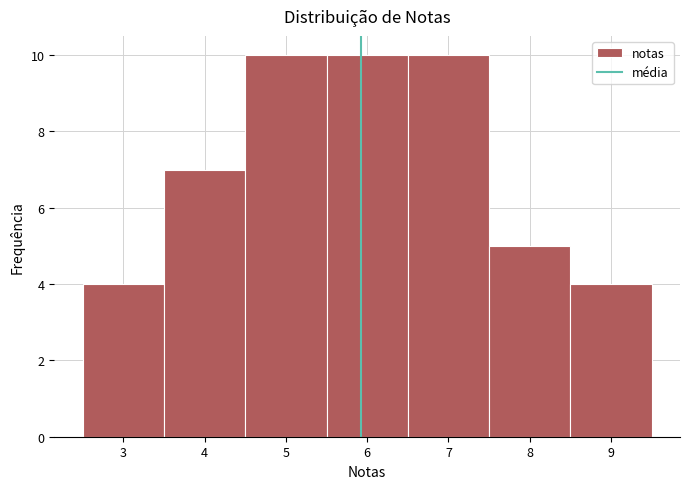

Reading left to right, list every bar in this chart as the range it spans on the x-axis followed by its height. The values are not printed on the chart, so give them approximately, as read against the axis.

2.5 to 3.5: 4
3.5 to 4.5: 7
4.5 to 5.5: 10
5.5 to 6.5: 10
6.5 to 7.5: 10
7.5 to 8.5: 5
8.5 to 9.5: 4